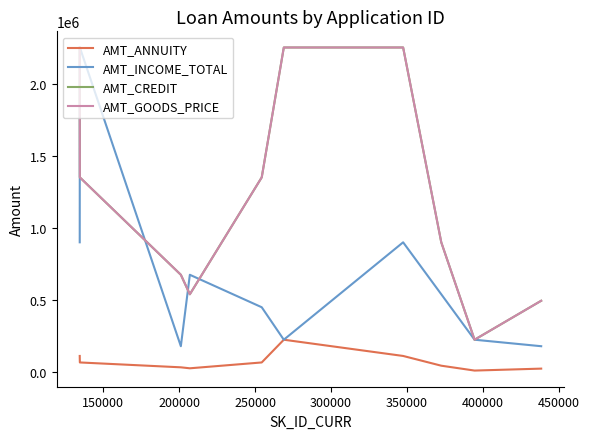

Does the chart display data point markers on the line(s)?

No